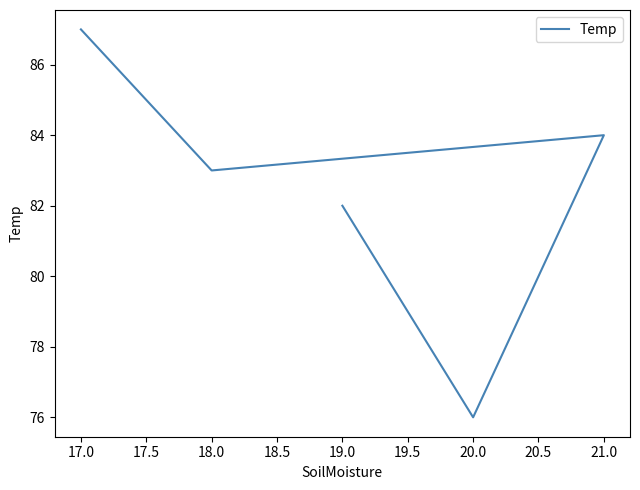

Which has a higher value, 19.0 or 21.0?

21.0